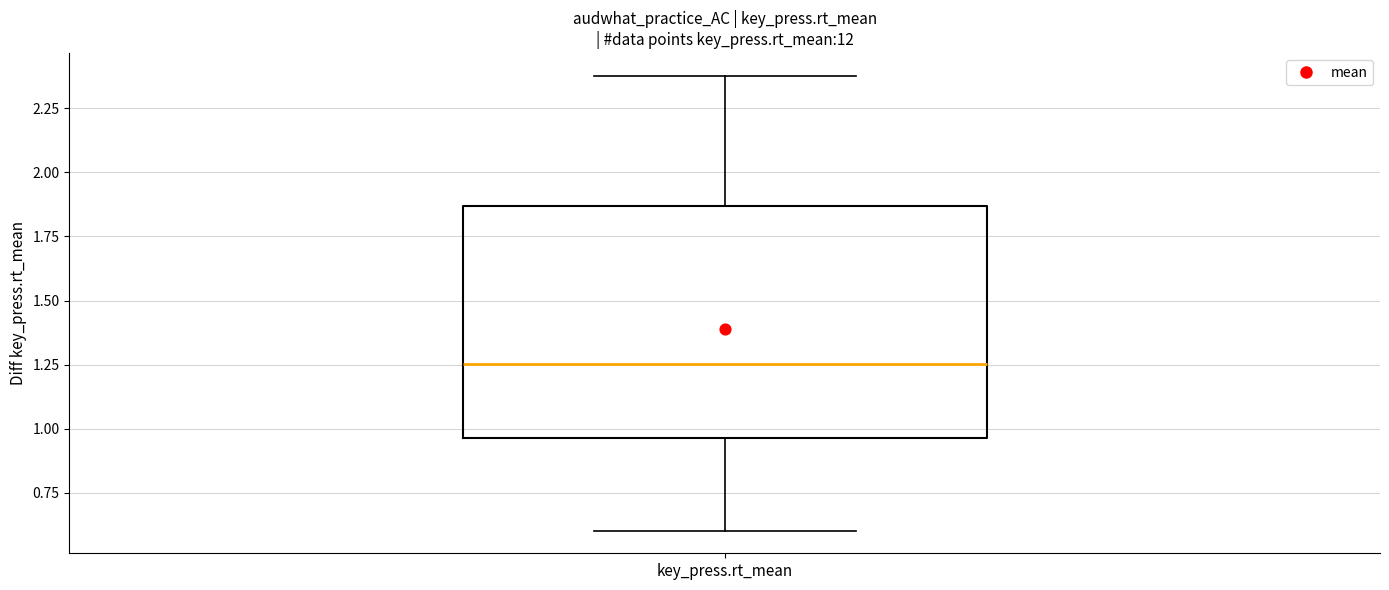

Where does the lower whisker of the box for key_press.rt_mean end on the y-axis? The values are not printed on the chart, so give them approximately, as read against the axis.

0.60